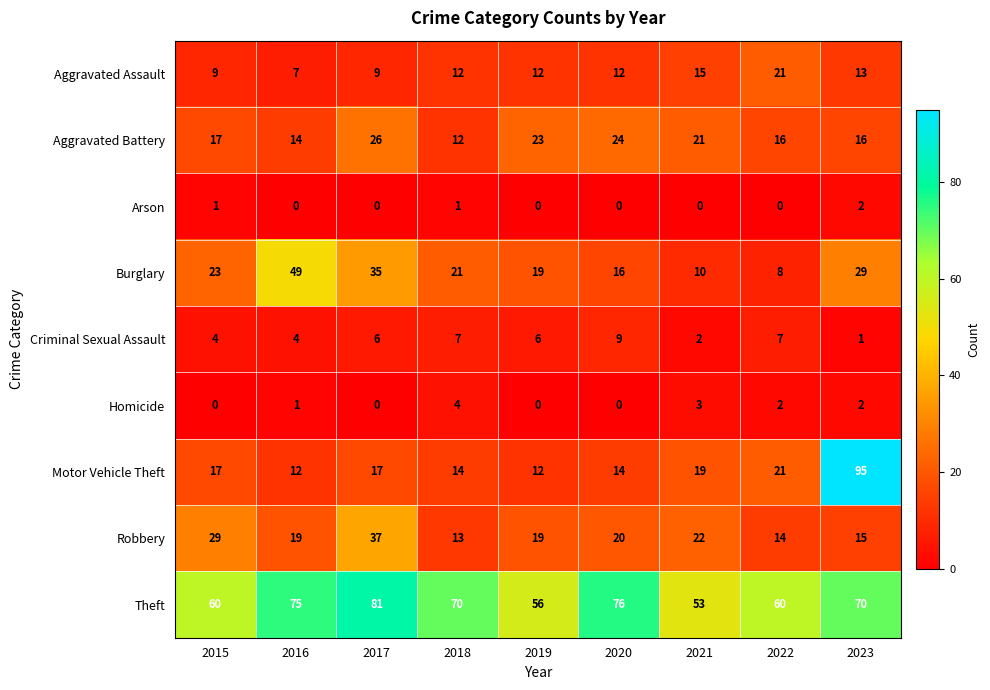

The value of Arson at 2022 is 0. True or false?

True